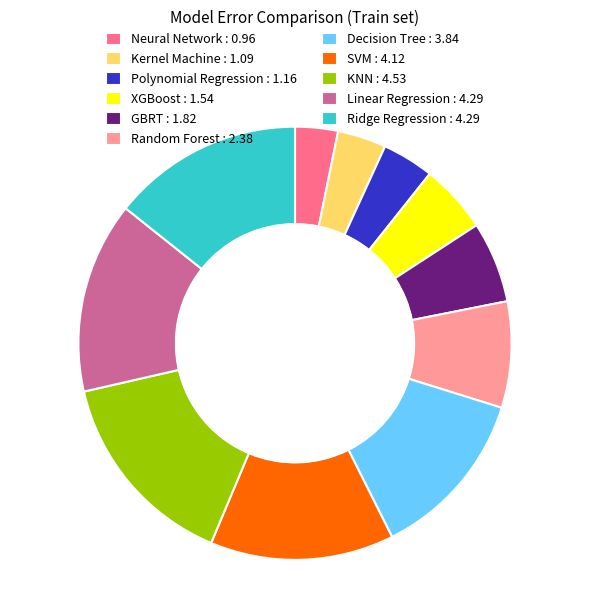

The Kernel Machine slice represents 11% of the pie. True or false?

False